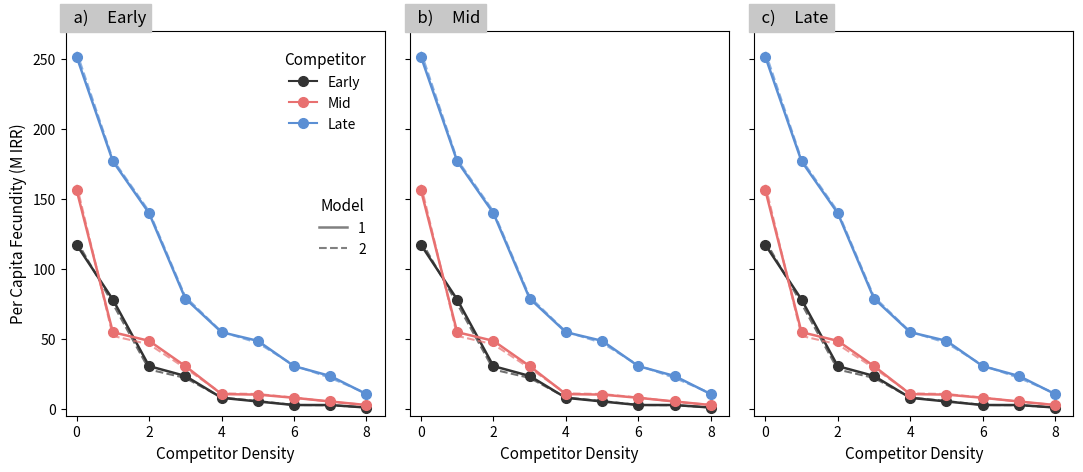

True or false: Early has a value of 5.2 at 5.

True